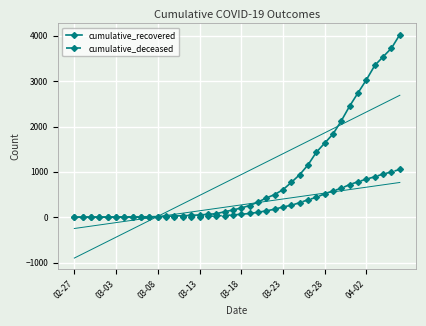

True or false: cumulative_deceased and cumulative_recovered intersect in this chart.

False